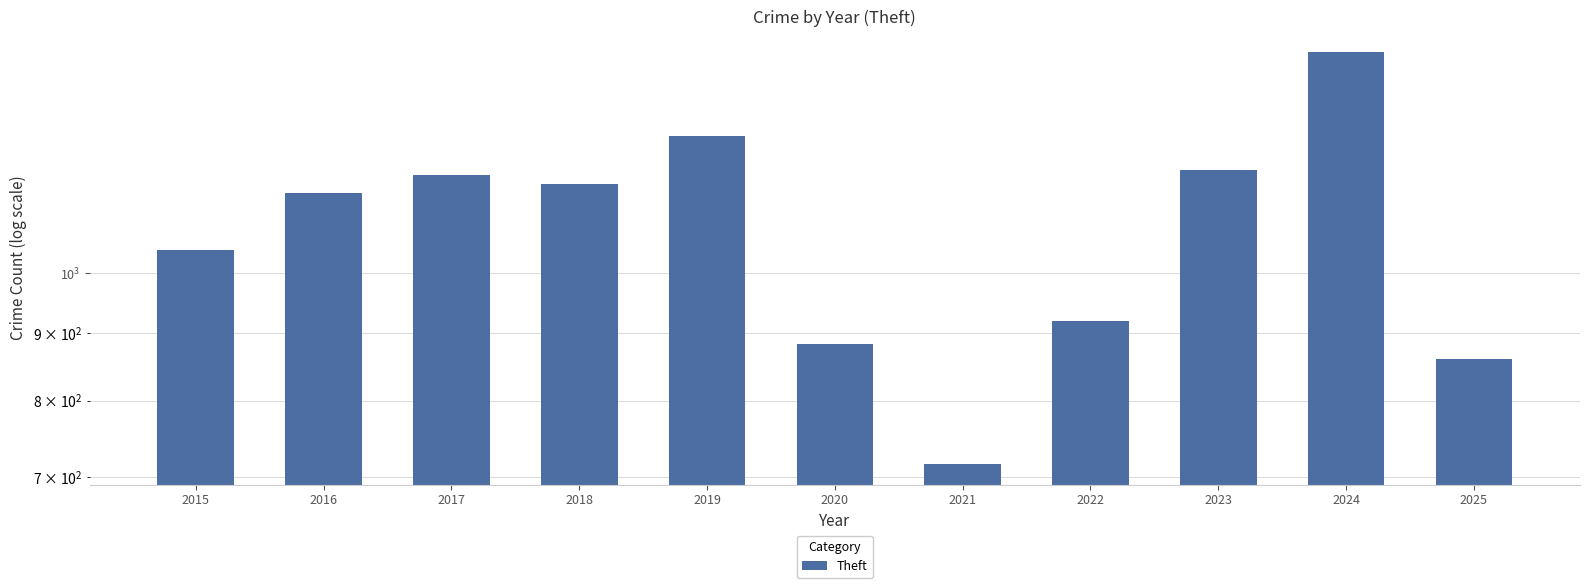

Reading left to right, transcribe all the data shown in this chart.

1041	1151	1188	1170	1272	884	716	920	1198	1473	861